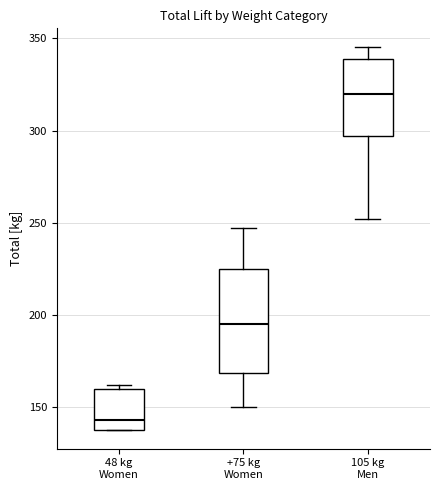

Where is the upper edge of the box for +75 kg Women on the y-axis? The values are not printed on the chart, so give them approximately, as read against the axis.

225